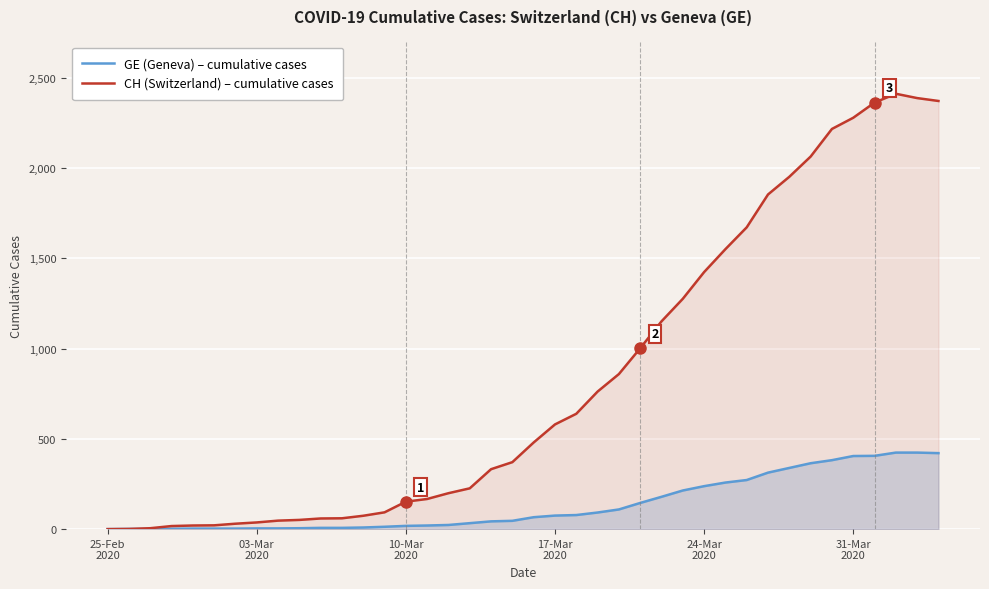

How many data points in GE (Geneva) – cumulative cases are less than 66?

20